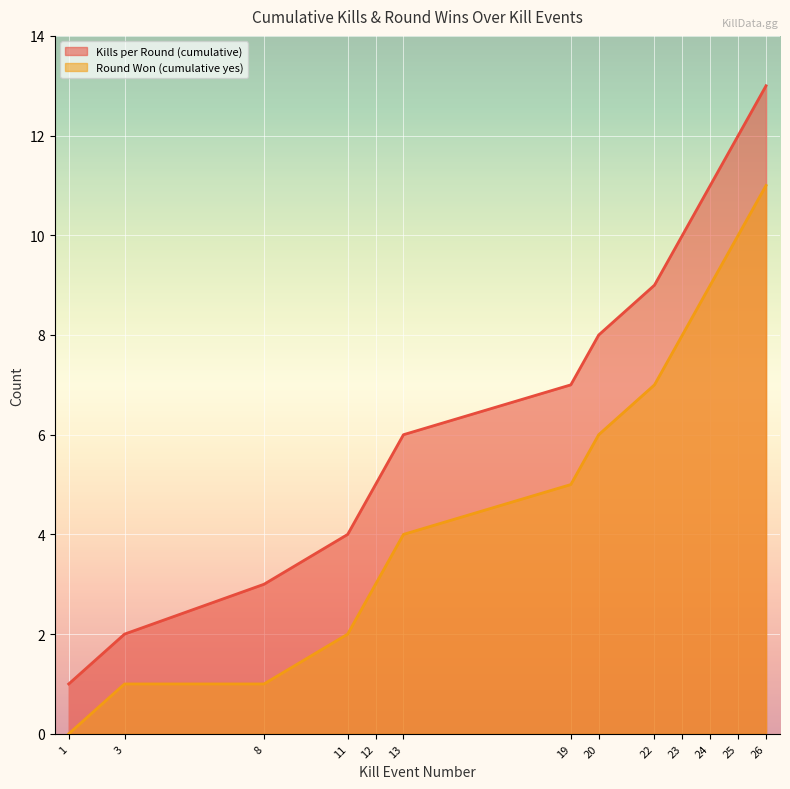

What is the highest value of the Kills per Round (cumulative) series?

13